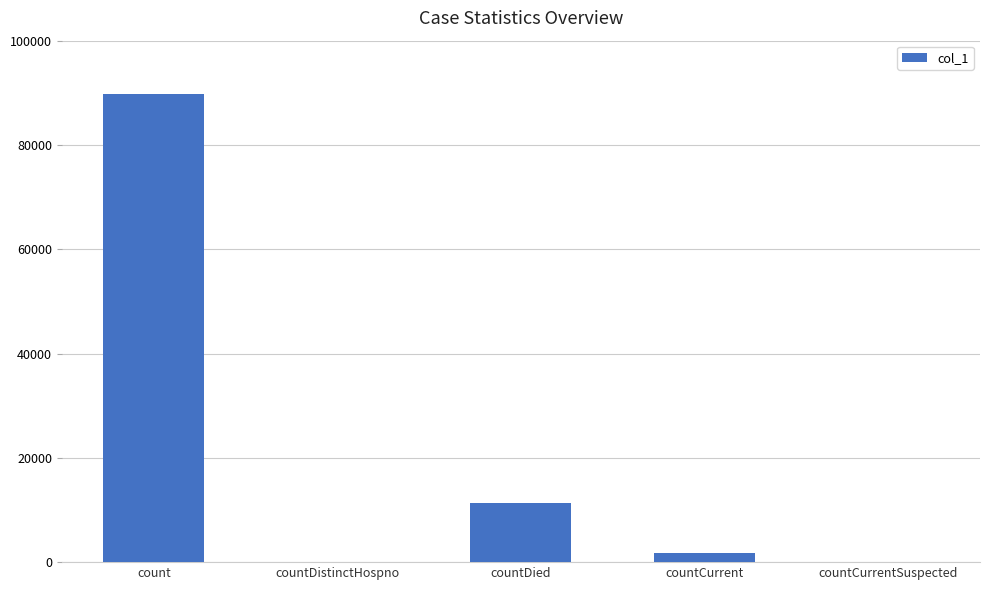

What is the greatest value displayed?

89719